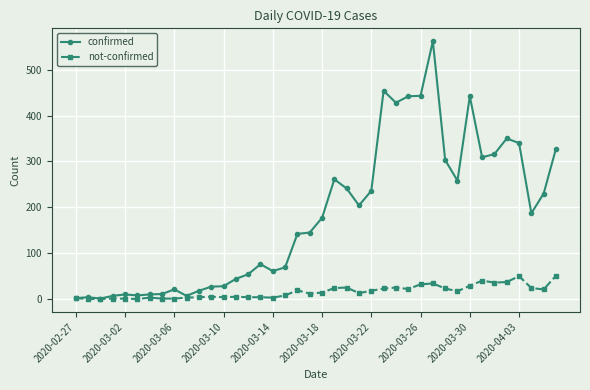

At how many categories does at least one series exceed 86?

22